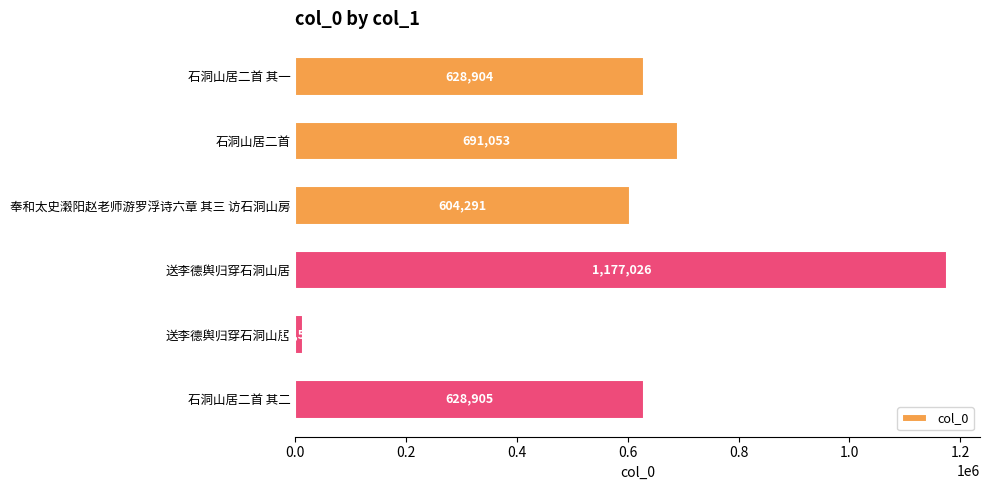

How many categories are shown in the chart?

6